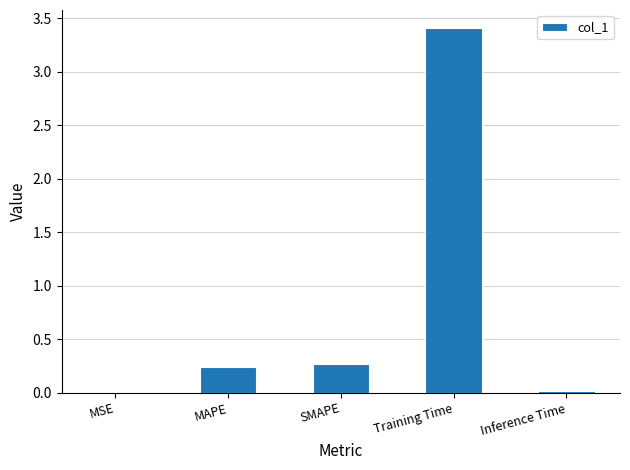

Which has a higher value, SMAPE or MAPE?

SMAPE